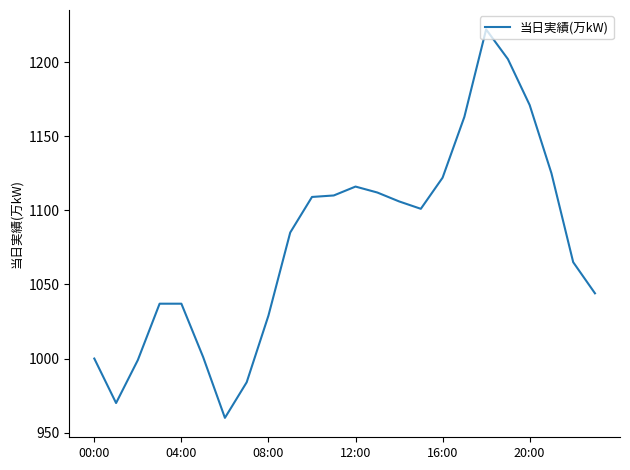

What is the difference between the maximum and minimum values?

262